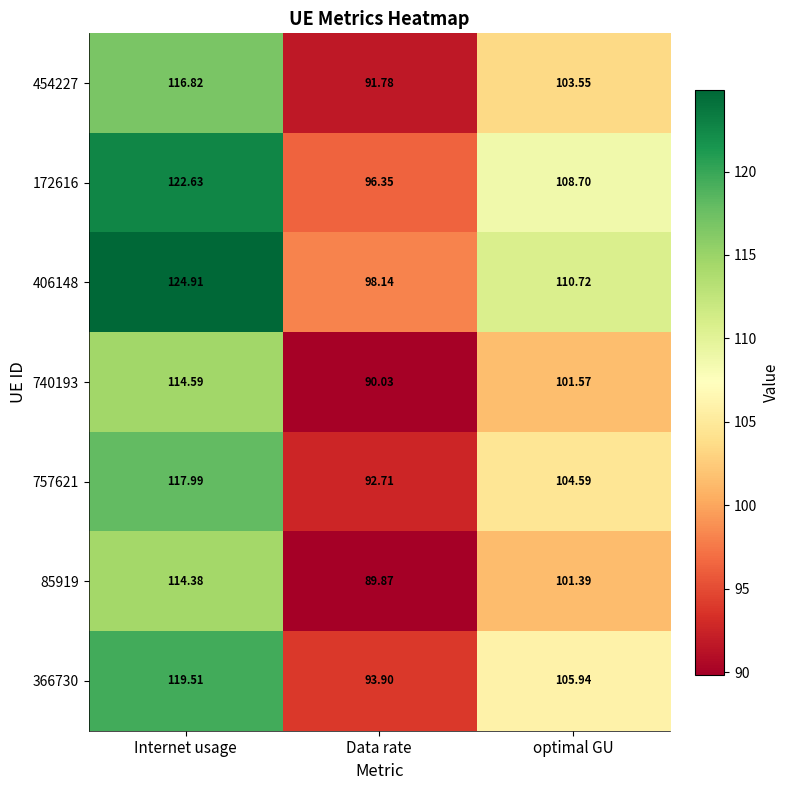

Between Internet usage and Data rate, which series saw the biggest shift?

406148